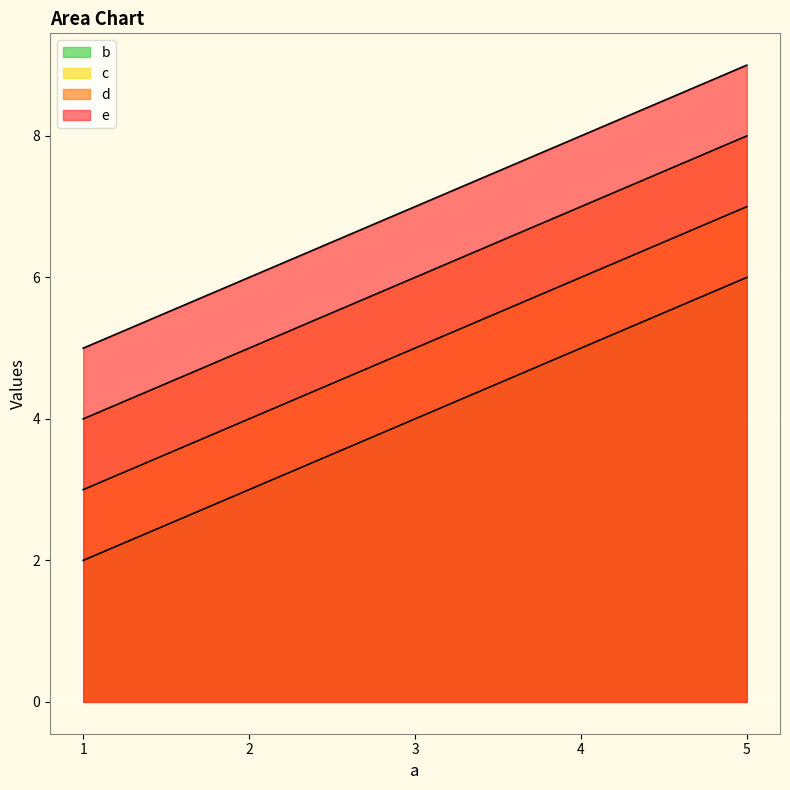

What is the value of the e point at the 4th from the left?

8